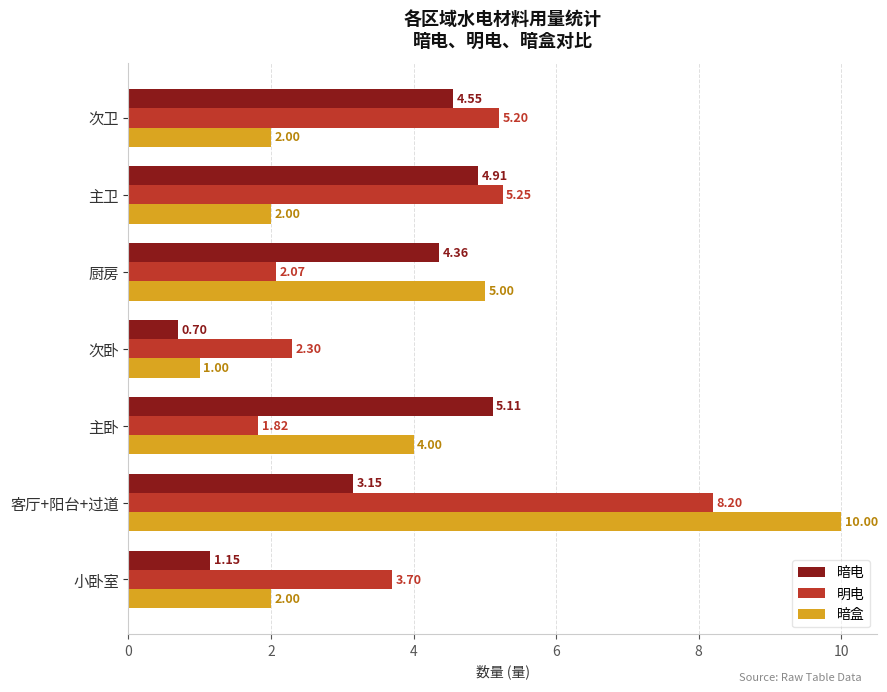

What are all the series names shown in the legend?

暗电, 明电, 暗盒